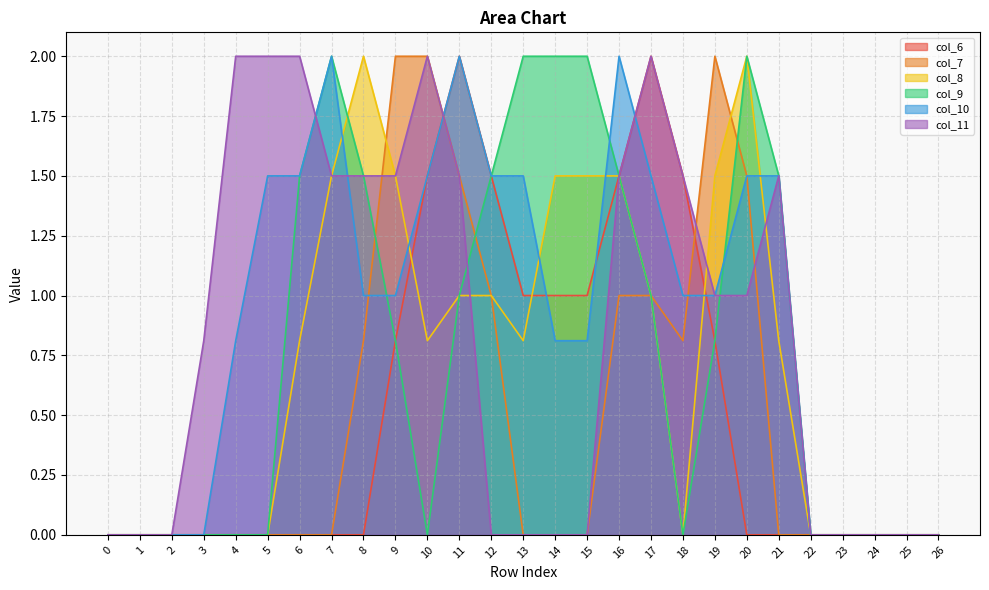

What is the total value across all series at 5?

3.5